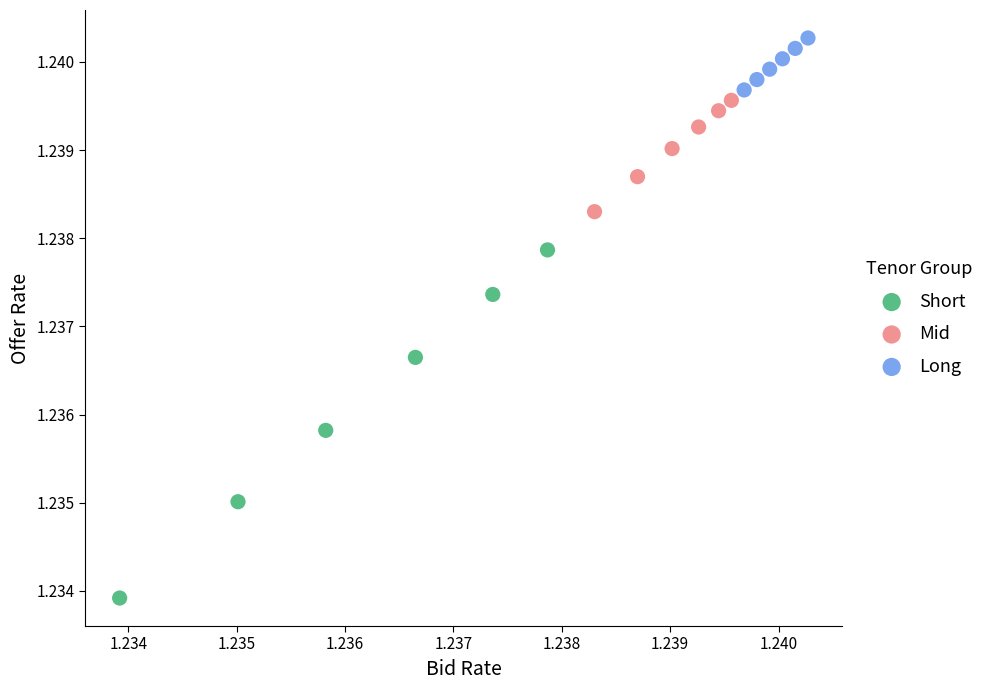

Which series contains the lowest Y value?

Short